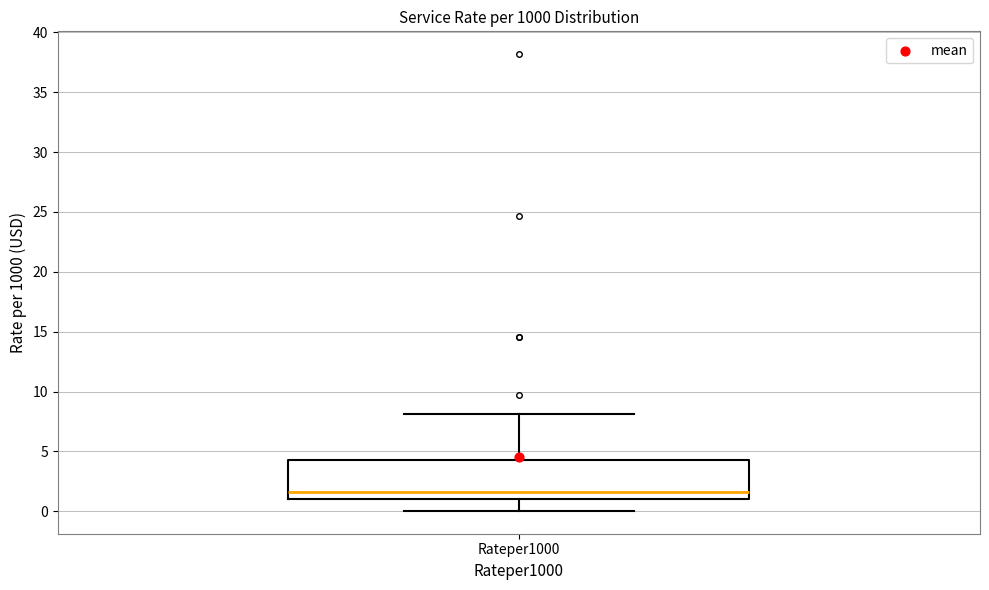

Transcribe this box plot: give where the median line is, the range the box spans, and where the two whiskers end, as read against the y-axis. The values are not printed on the chart, so give them approximately, as read against the axis.

median 1.5, box 1.0 to 4.5, whiskers 0.0 to 8.0